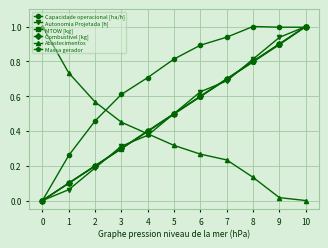

True or false: MTOW [kg] has more than 1 interior local peaks.

False